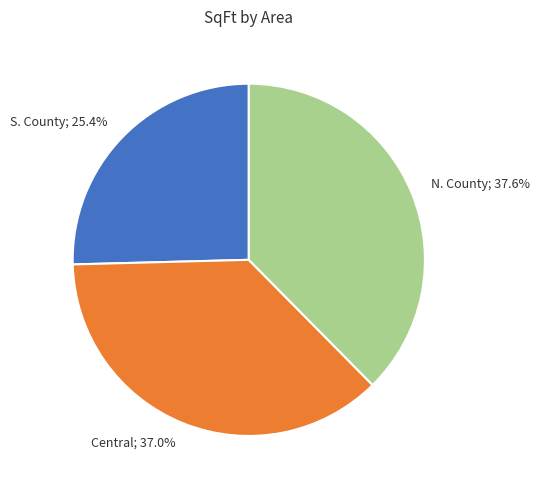

Is there a majority slice in this chart?

No